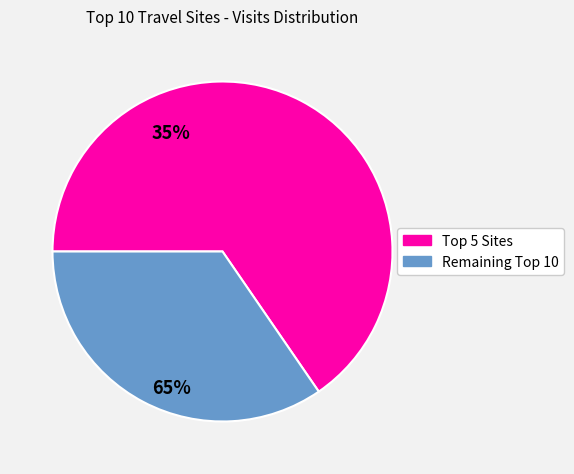

Does any single category account for the majority?

Yes